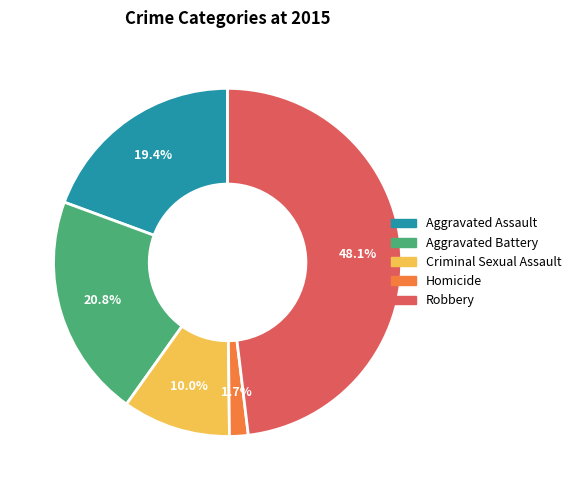

What is the smallest slice in the pie chart?

Homicide